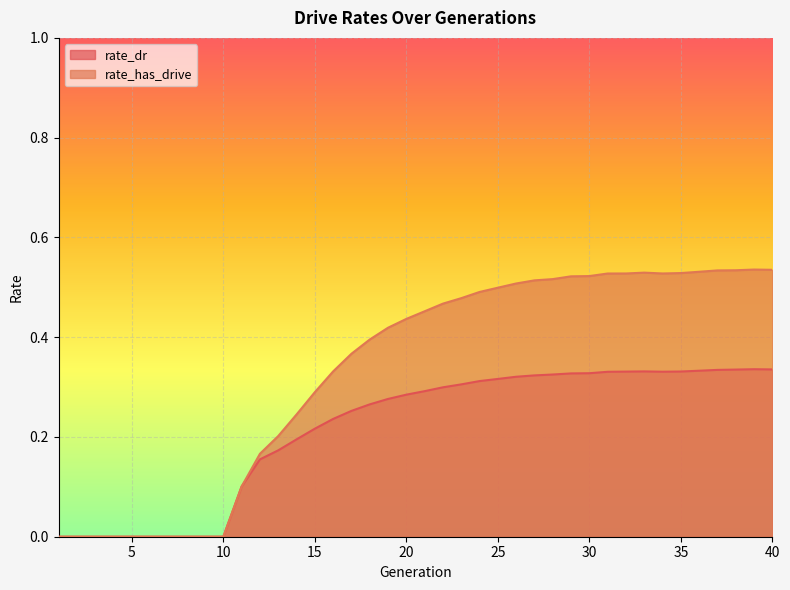

At 13, list the series in order from largest to smallest.

rate_has_drive, rate_dr